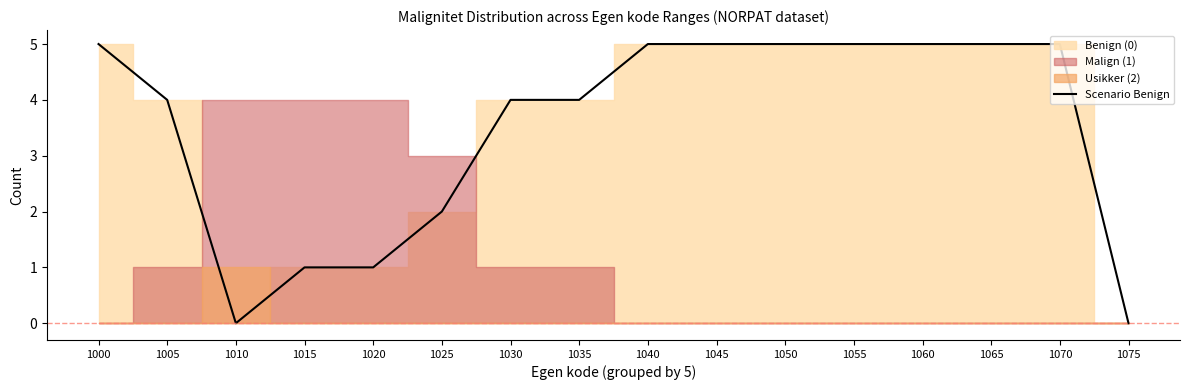

What is the value of the 15th point from the left?

5